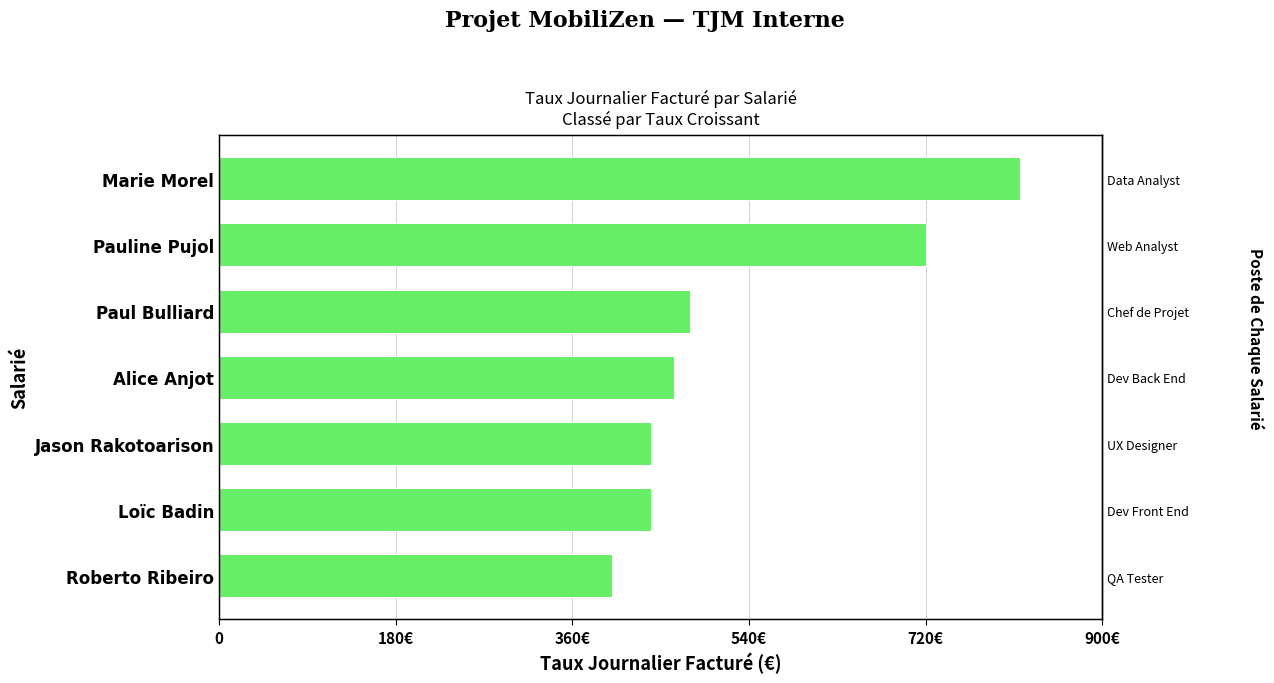

What is the minimum value shown in the chart?

400